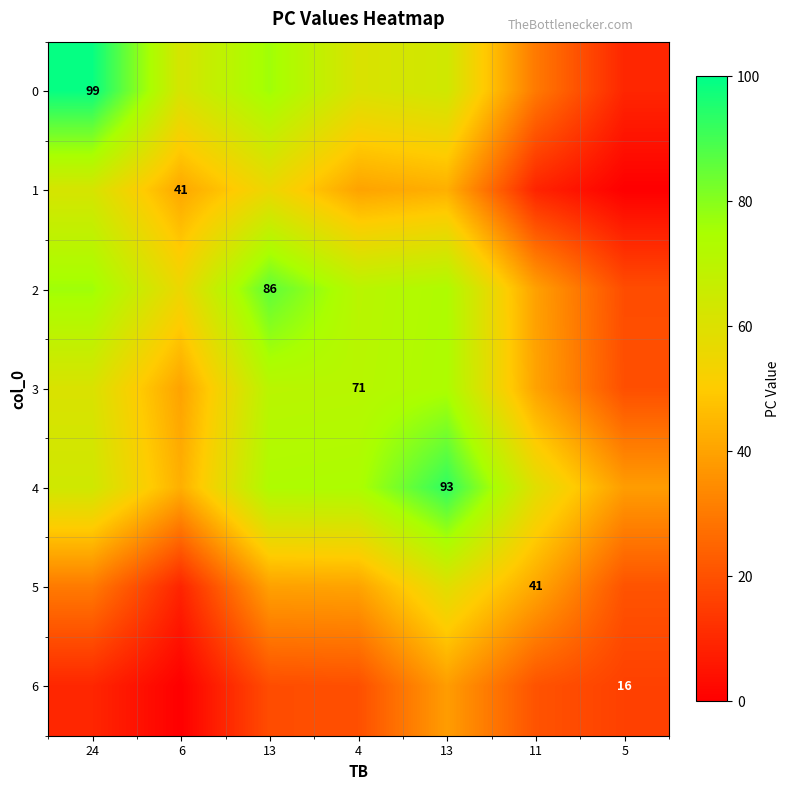

The value of 6 at 13 is 19.0. True or false?

True